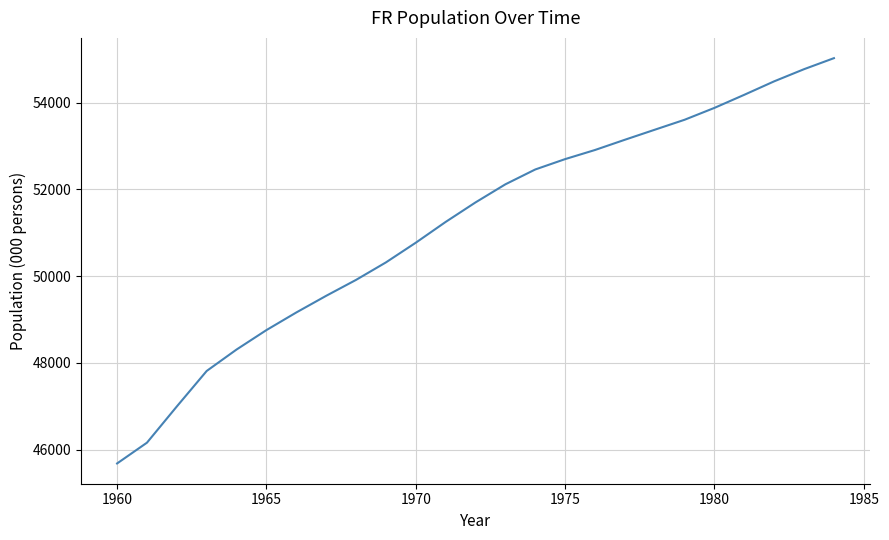

What is the minimum value shown in the chart?

45684